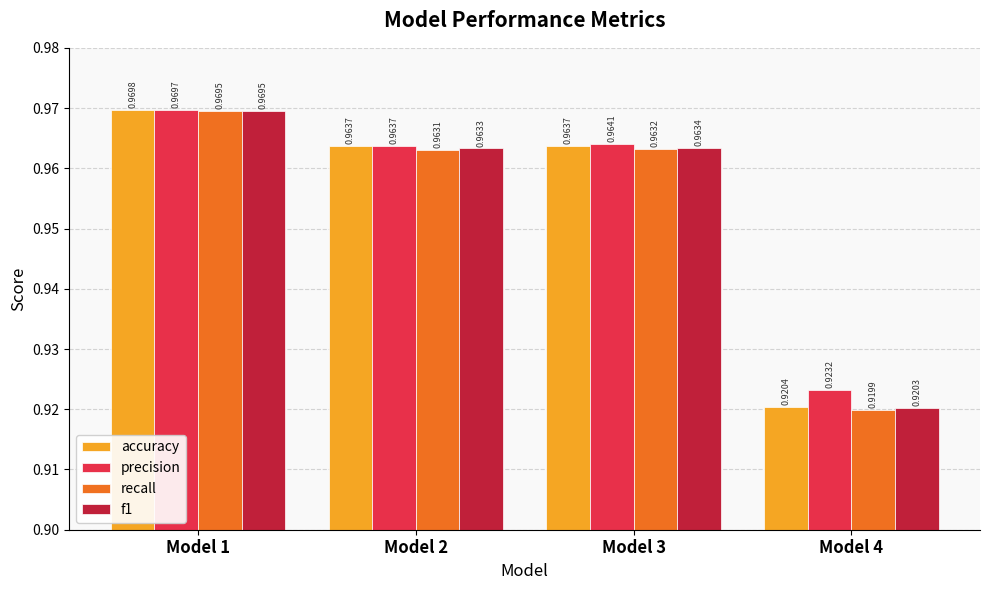

Which series changed the most between Model 1 and Model 2?

recall